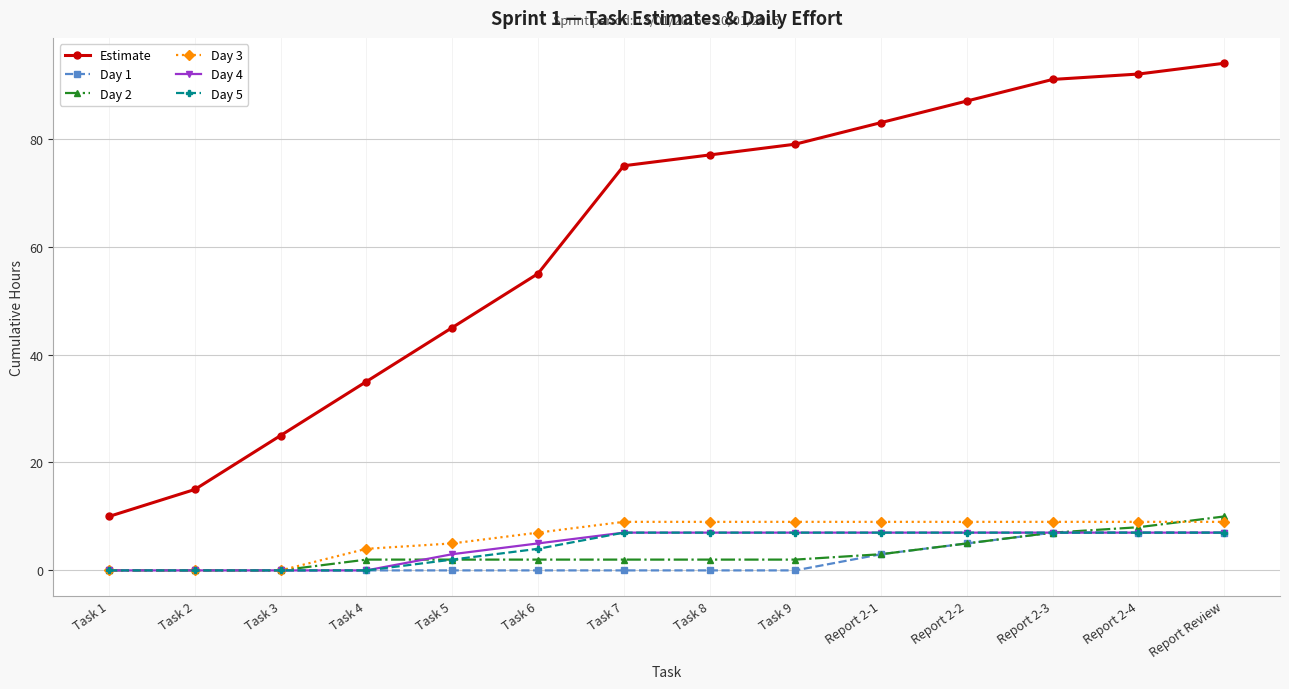

What is the sum of the Day 3 values at Task 3 and Report 2-2?

9